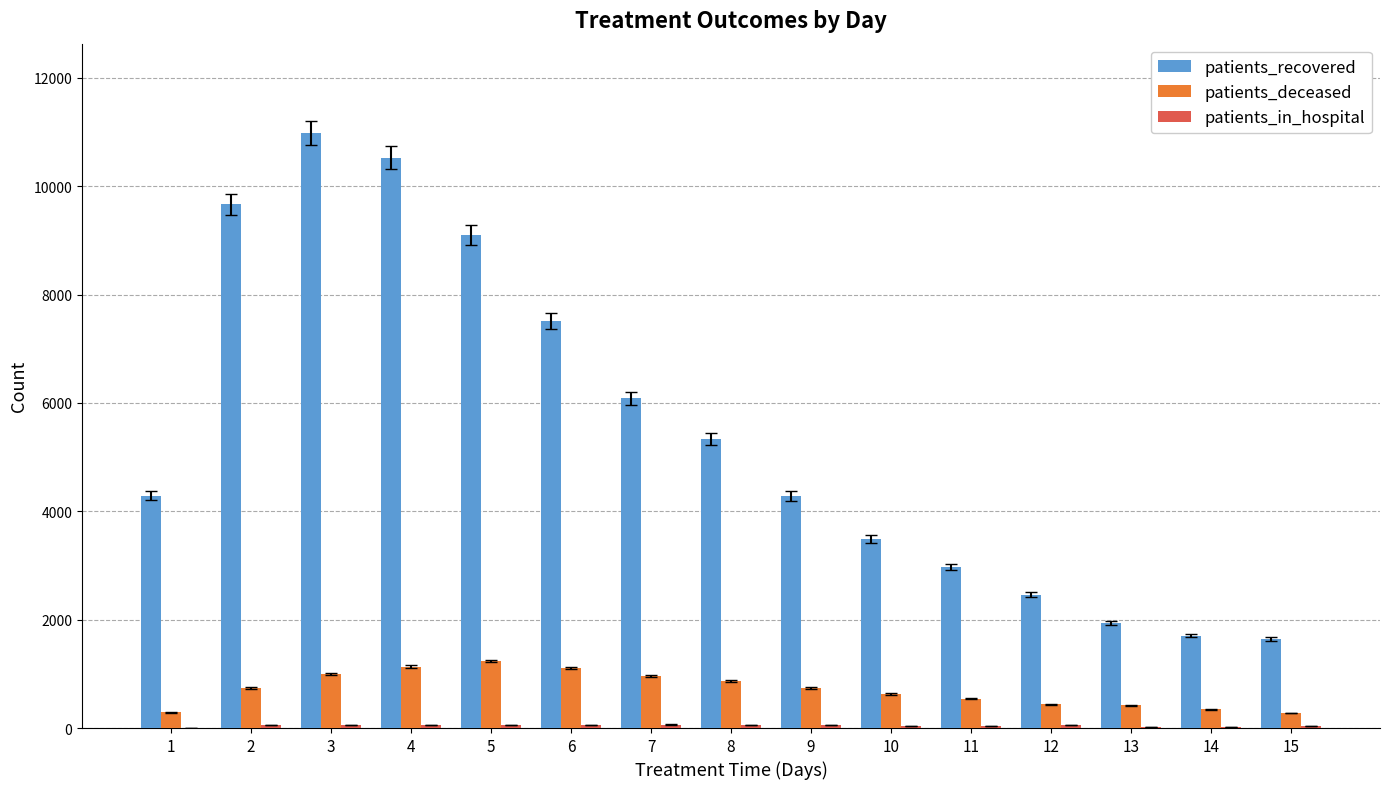

What is the maximum value for patients_deceased?

1235